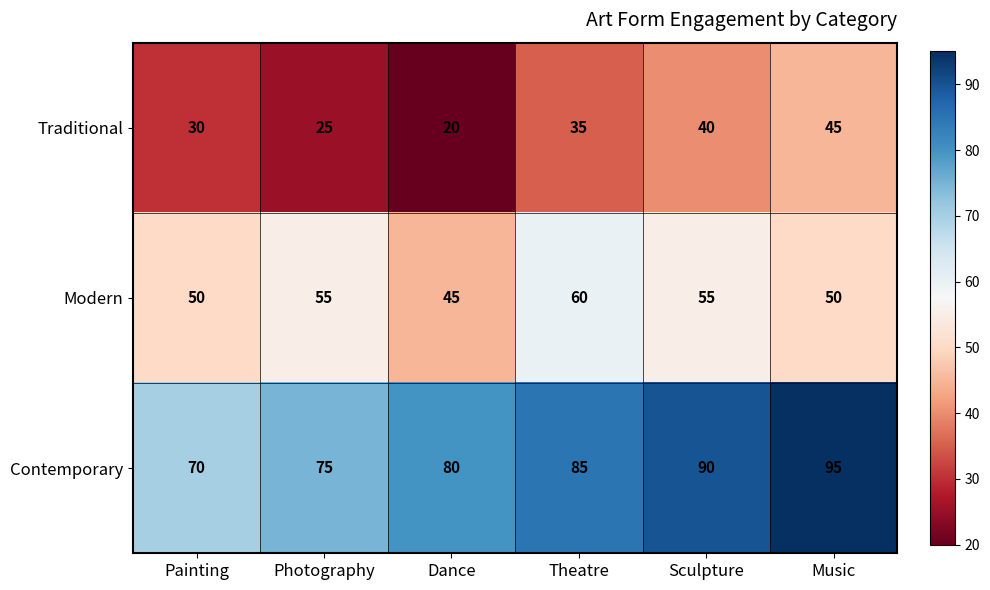

What is the total value across all series at Music?

190